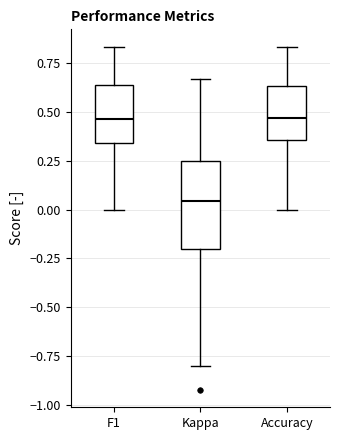

Reading left to right, read every box against the y-axis: the position of its median line, the range the box covers, and the ends of its whiskers. The values are not printed on the chart, so give them approximately, as read against the axis.

F1: median 0.45, box 0.35 to 0.65, whiskers 0.00 to 0.85
Kappa: median 0.05, box -0.20 to 0.25, whiskers -0.80 to 0.65
Accuracy: median 0.45, box 0.35 to 0.65, whiskers 0.00 to 0.85